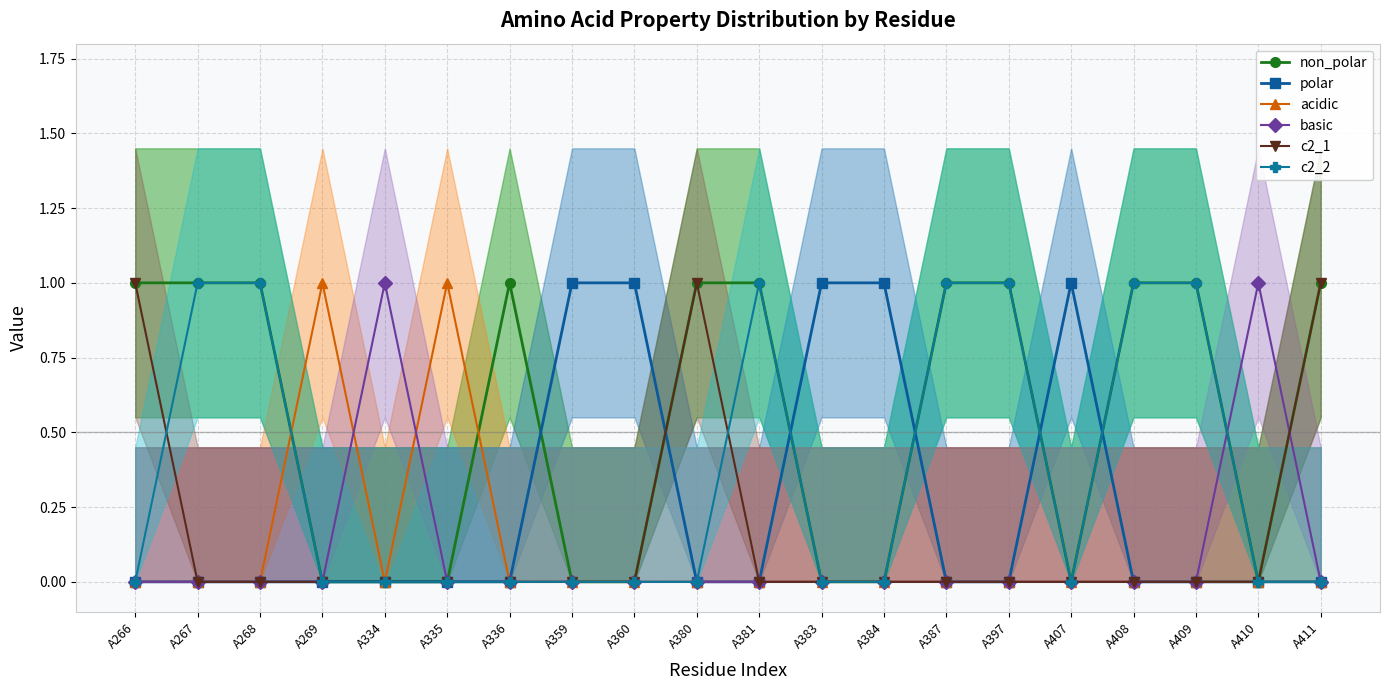

Count the acidic values in the range 0 to 1.

20